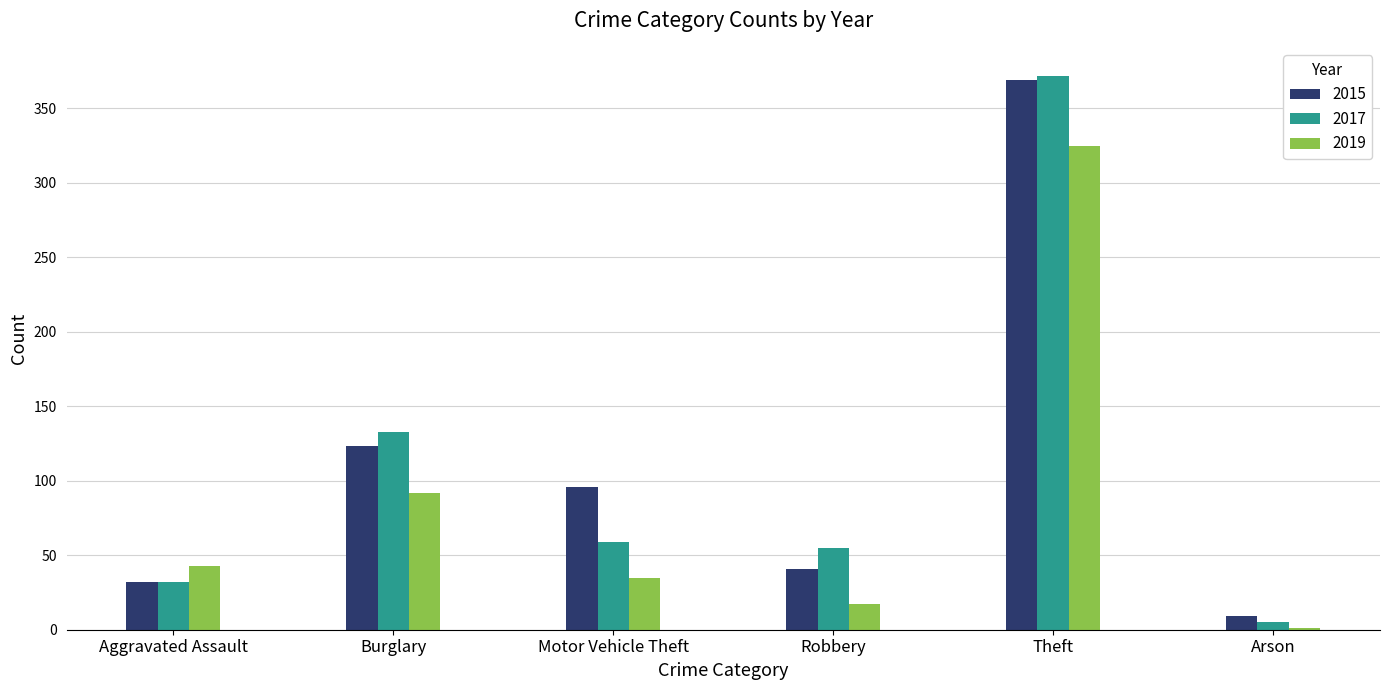

The 2017 series shows 13 at Aggravated Assault. True or false?

False